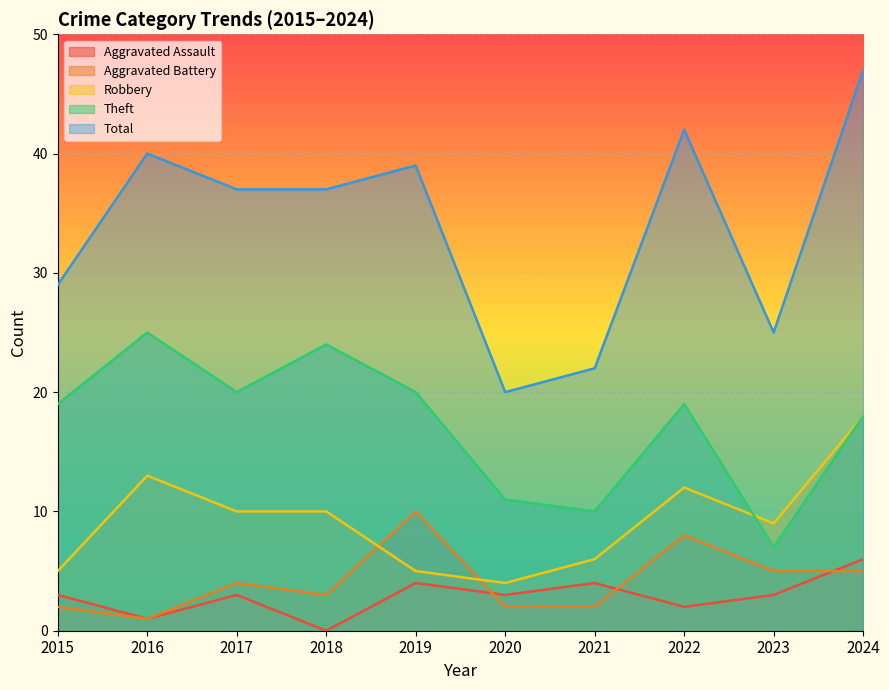

The Aggravated Battery series shows 8 at 2022. True or false?

True